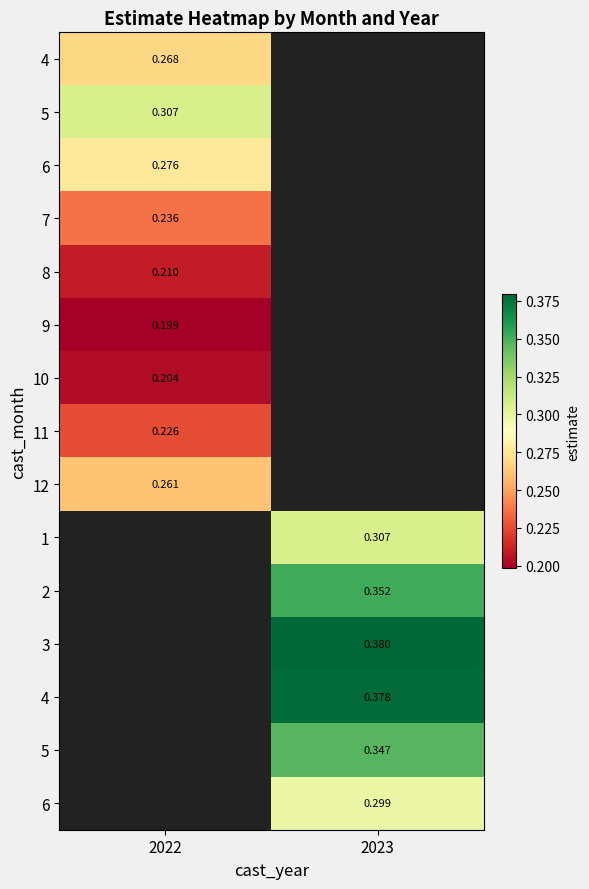

How many series are shown in this chart?

15